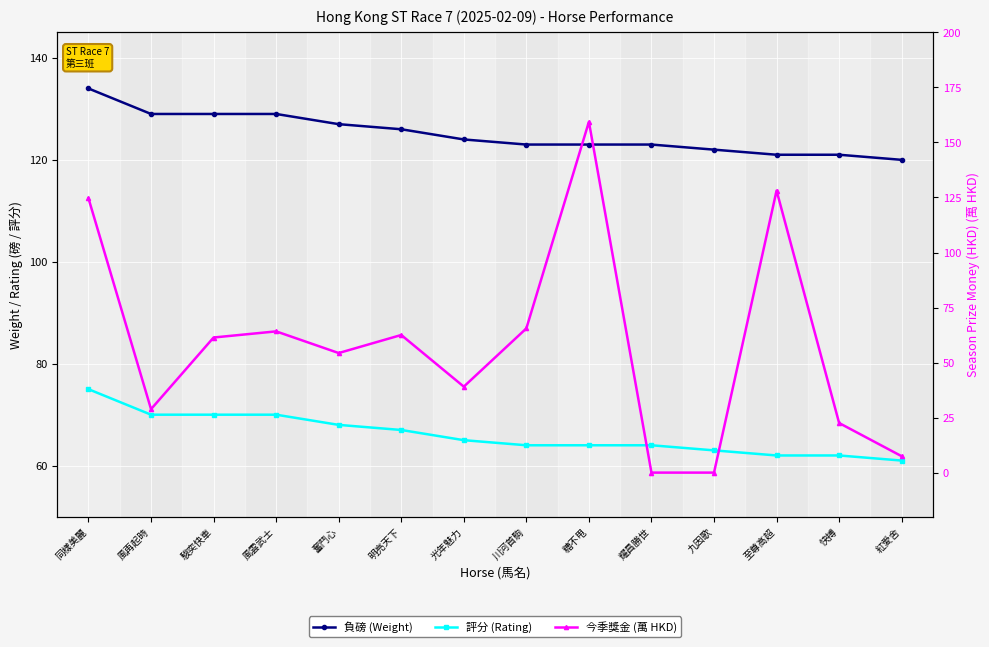

How many data points in 負磅 (Weight) are less than 124?

7